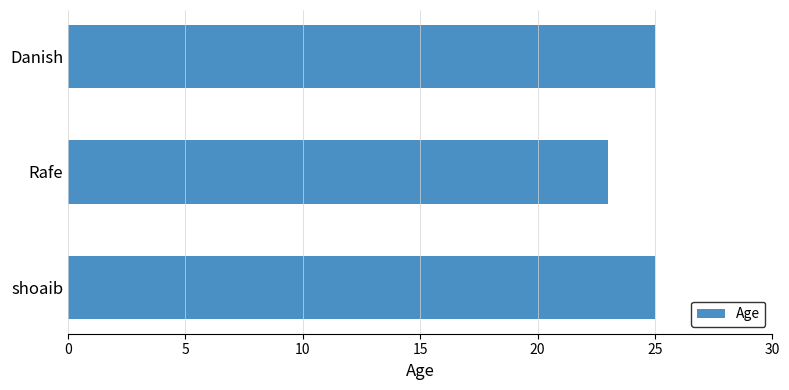

Reading bottom to top, extract all data points from this chart.

shoaib=25	Rafe=23	Danish=25